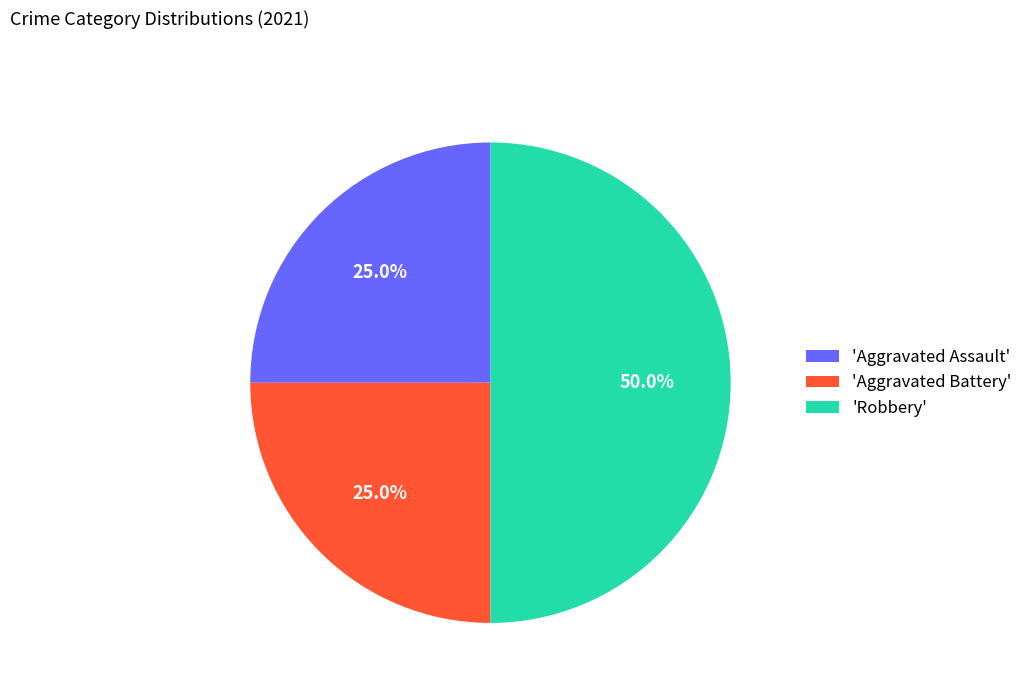

Does 'Aggravated Battery' account for over 50% of the chart?

No